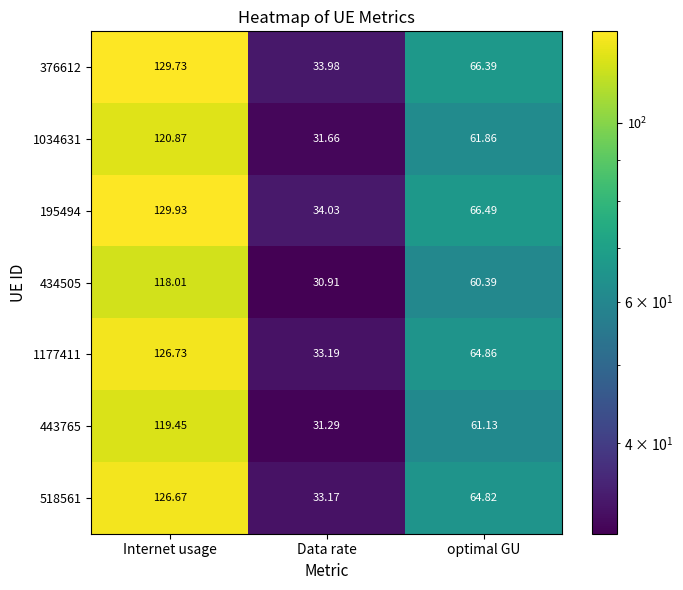

At which label does 1177411 reach its peak?

Internet usage